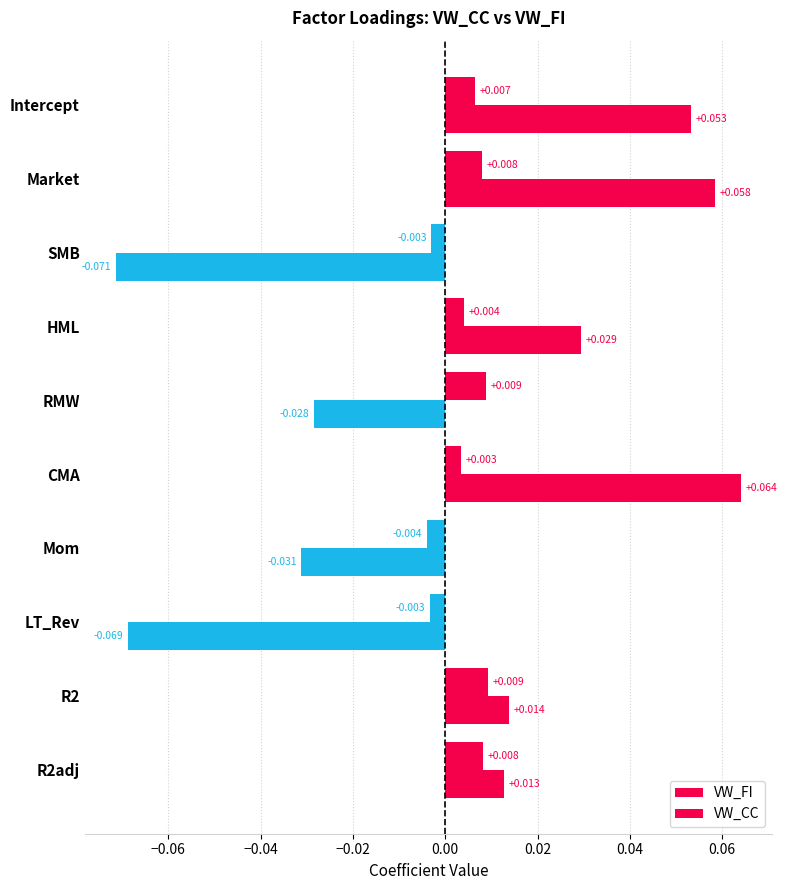

How many values in VW_CC are above zero?

7